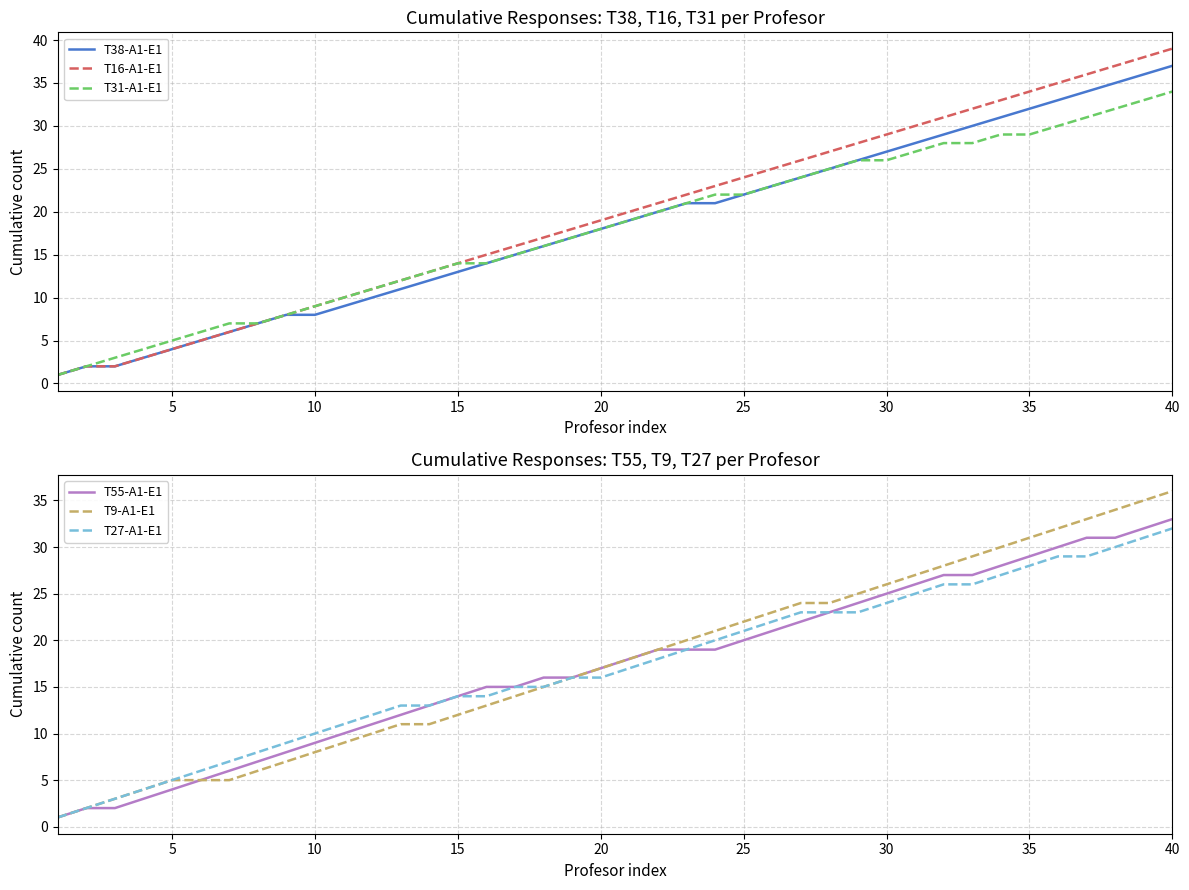

Reading left to right, what are all the values shown in this chart?

T38-A1-E1: 1	2	2	3	4	5	6	7	8	8	9	10	11	12	13	14	15	16	17	18	19	20	21	21	22	23	24	25	26	27	28	29	30	31	32	33	34	35	36	37
T16-A1-E1: 1	2	2	3	4	5	6	7	8	9	10	11	12	13	14	15	16	17	18	19	20	21	22	23	24	25	26	27	28	29	30	31	32	33	34	35	36	37	38	39
T31-A1-E1: 1	2	3	4	5	6	7	7	8	9	10	11	12	13	14	14	15	16	17	18	19	20	21	22	22	23	24	25	26	26	27	28	28	29	29	30	31	32	33	34
T55-A1-E1: 1	2	2	3	4	5	6	7	8	9	10	11	12	13	14	15	15	16	16	17	18	19	19	19	20	21	22	23	24	25	26	27	27	28	29	30	31	31	32	33
T9-A1-E1: 1	2	3	4	5	5	5	6	7	8	9	10	11	11	12	13	14	15	16	17	18	19	20	21	22	23	24	24	25	26	27	28	29	30	31	32	33	34	35	36
T27-A1-E1: 1	2	3	4	5	6	7	8	9	10	11	12	13	13	14	14	15	15	16	16	17	18	19	20	21	22	23	23	23	24	25	26	26	27	28	29	29	30	31	32